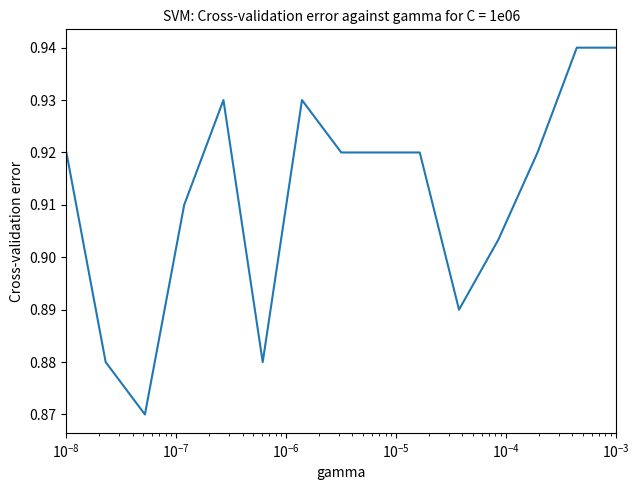

Reading right to left, list all the values displayed in this chart.

0.9	0.9	0.9	0.9	0.9	0.9	0.9	0.9	0.9	0.9	0.9	0.9	0.9	0.9	0.9